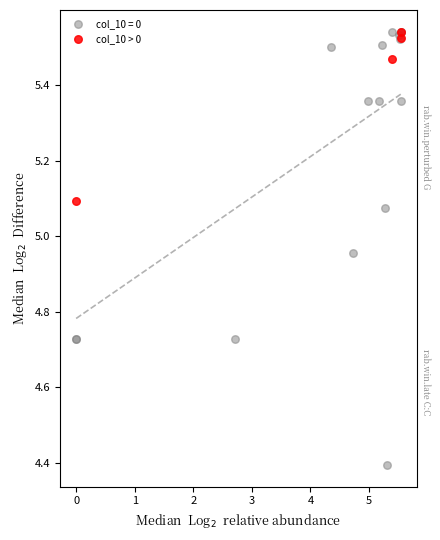

Which series has the widest spread of Y values?

col_10 = 0